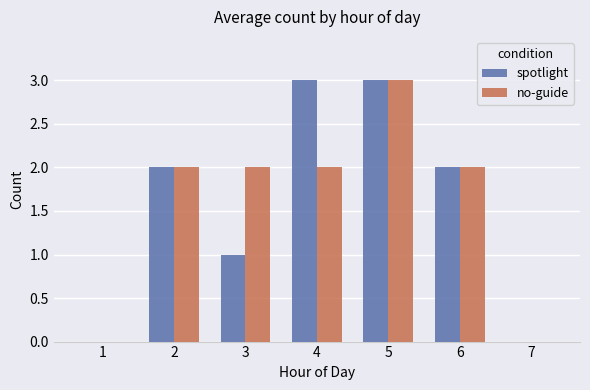

The value of spotlight at 1 is 0. True or false?

True